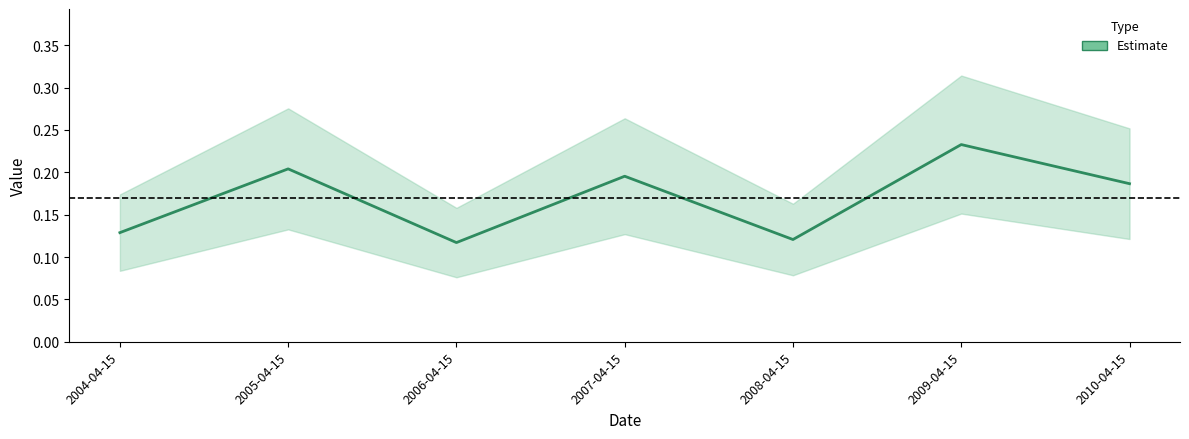

Reading left to right, transcribe all the data shown in this chart.

0.1	0.2	0.1	0.2	0.1	0.2	0.2